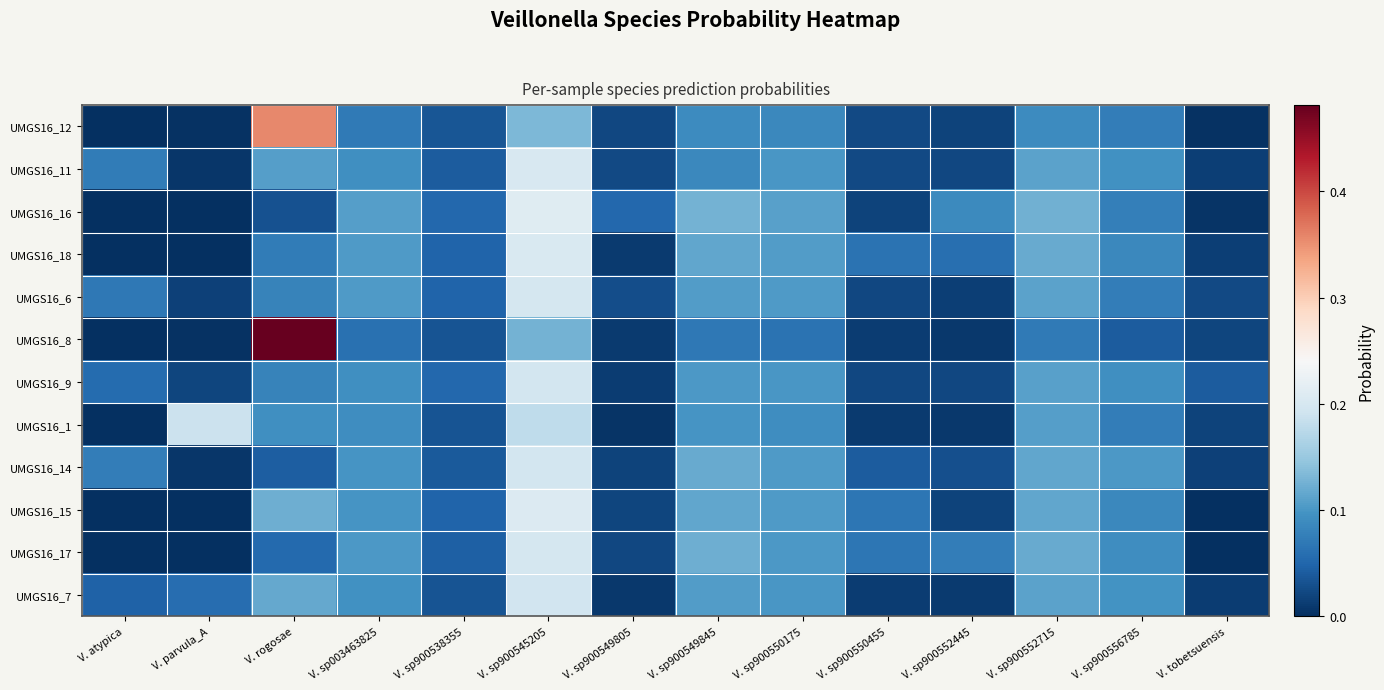

How many series are shown in this chart?

12